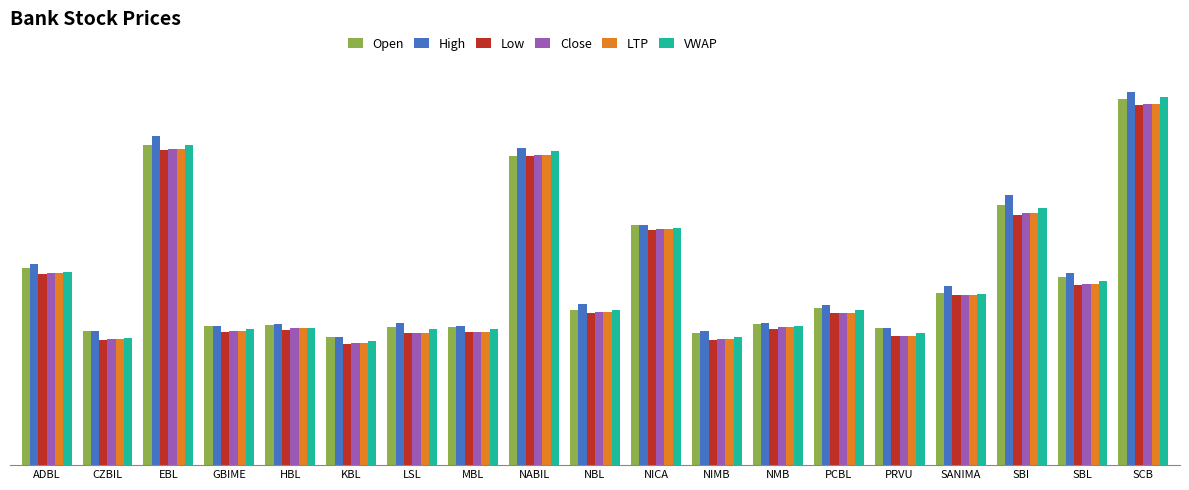

List the labels in order of LTP value, smallest first.

KBL, NIMB, CZBIL, PRVU, LSL, MBL, GBIME, HBL, NMB, PCBL, NBL, SANIMA, SBL, ADBL, NICA, SBI, NABIL, EBL, SCB